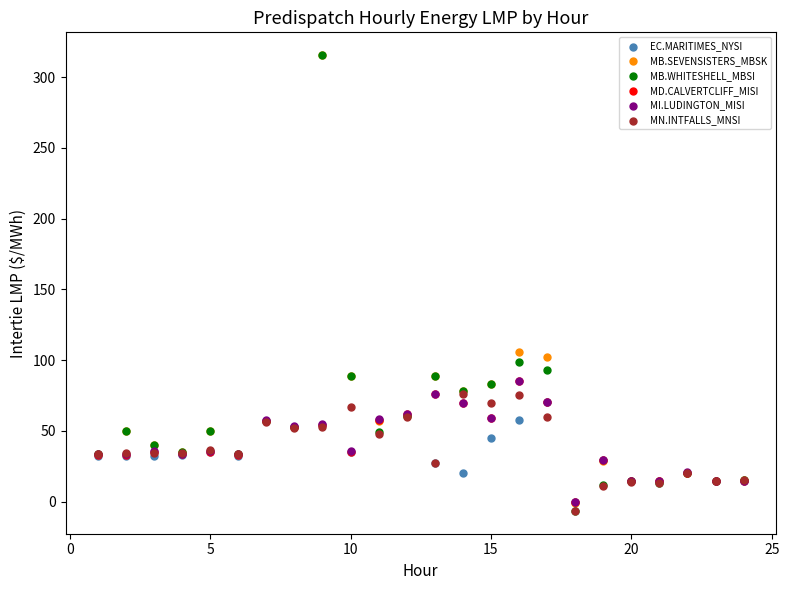

What are all the series names shown in the legend?

EC.MARITIMES_NYSI, MB.SEVENSISTERS_MBSK, MB.WHITESHELL_MBSI, MD.CALVERTCLIFF_MISI, MI.LUDINGTON_MISI, MN.INTFALLS_MNSI